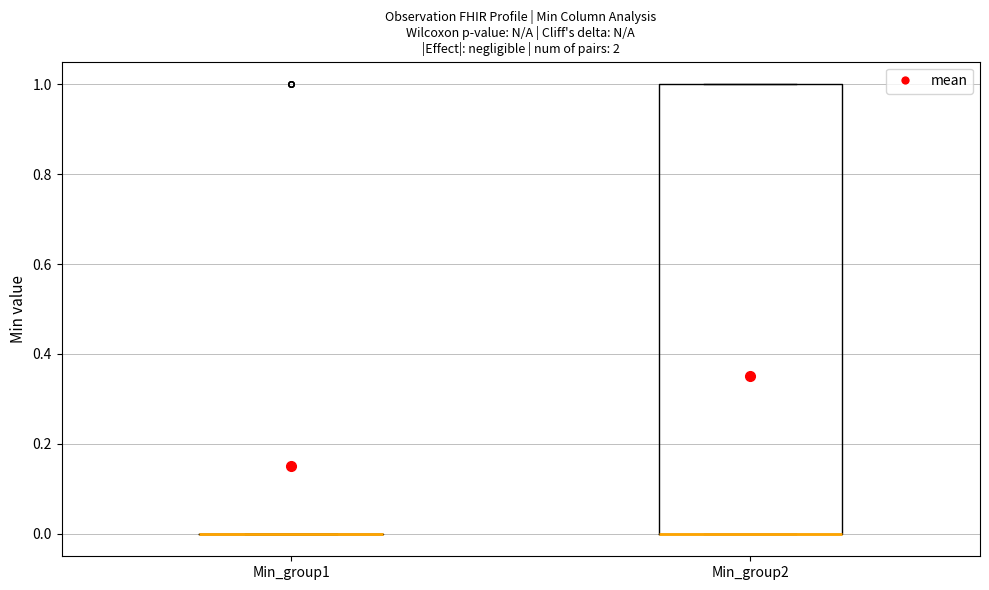

Comparing the boxes themselves (not the whiskers), which one is the tallest?

Min_group2